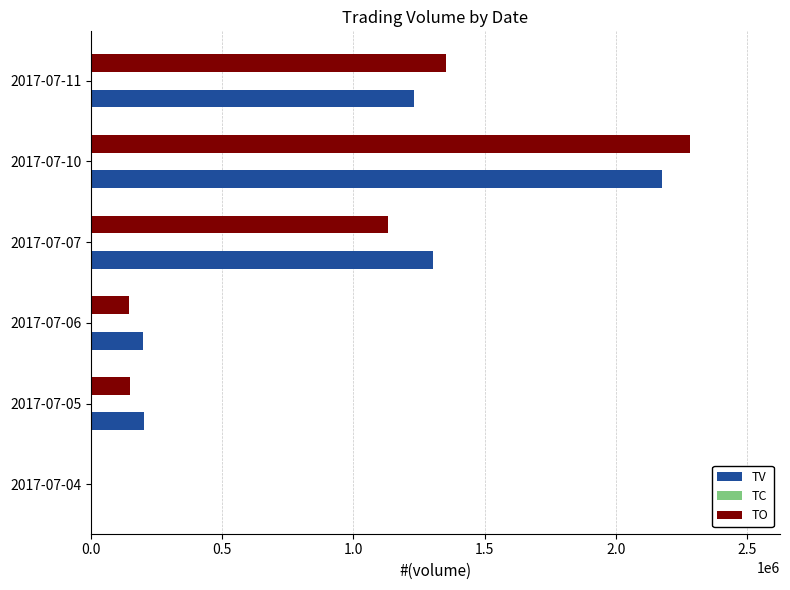

Is the value of TV at 2017-07-06 greater than the value of TO at 2017-07-07?

No